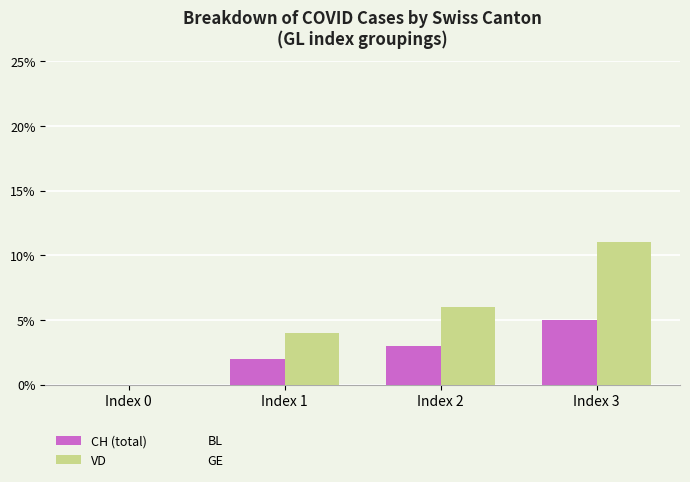

At which label is CH (total) closest to 2?

Index 1